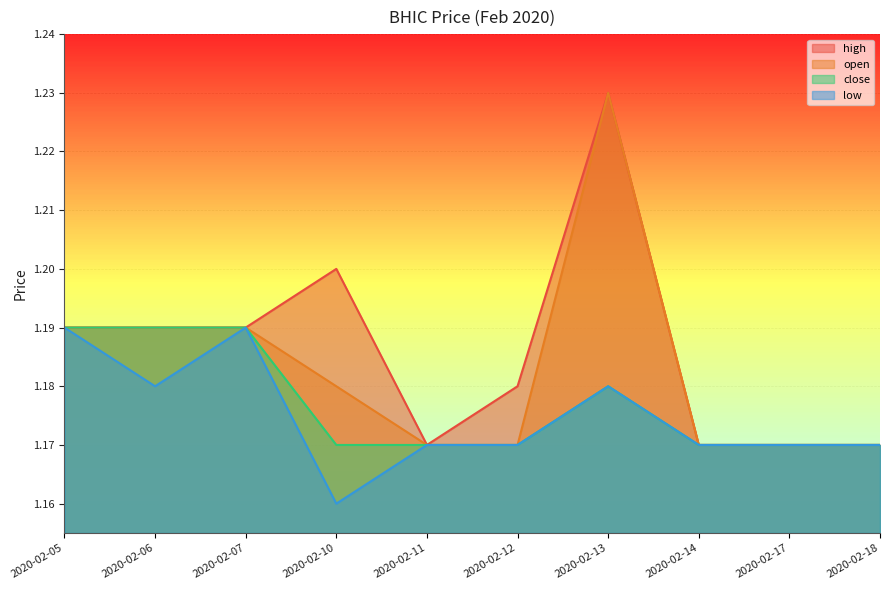

Does the chart have visible grid lines?

Yes